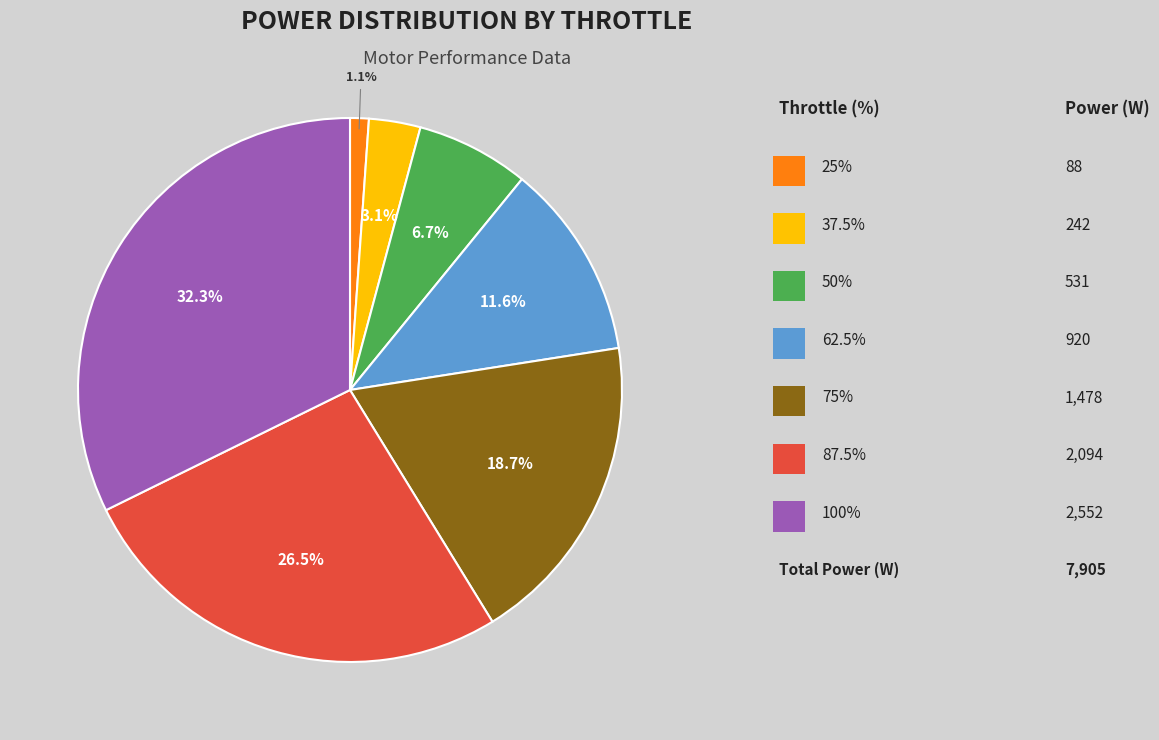

Is there a majority slice in this chart?

No